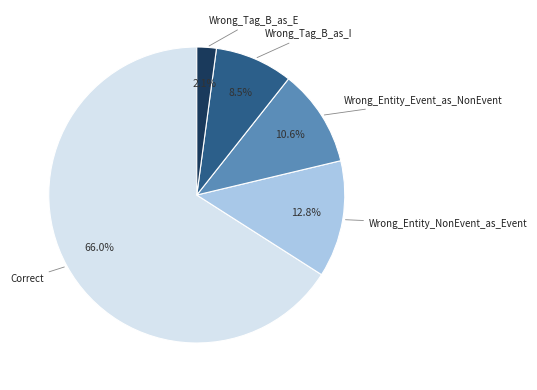

Count the number of slices in the pie.

5